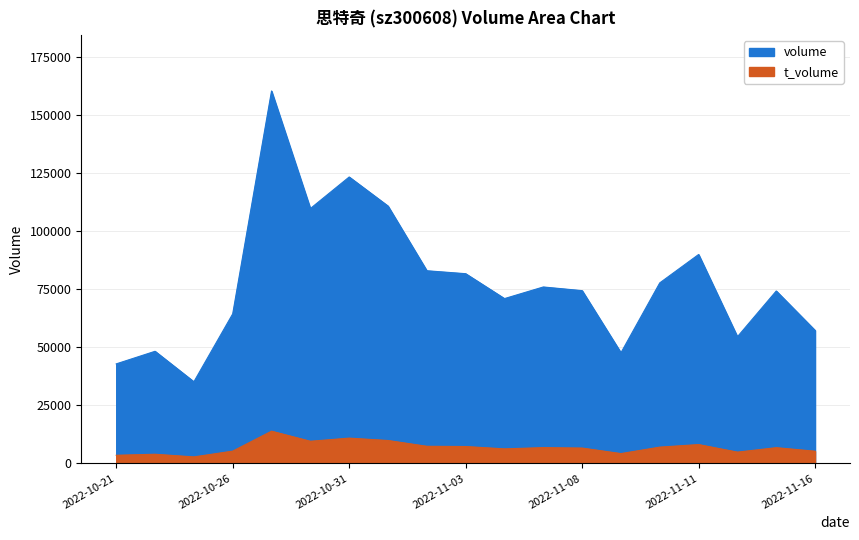

At which label does t_volume first exceed 6767?

2022-10-27